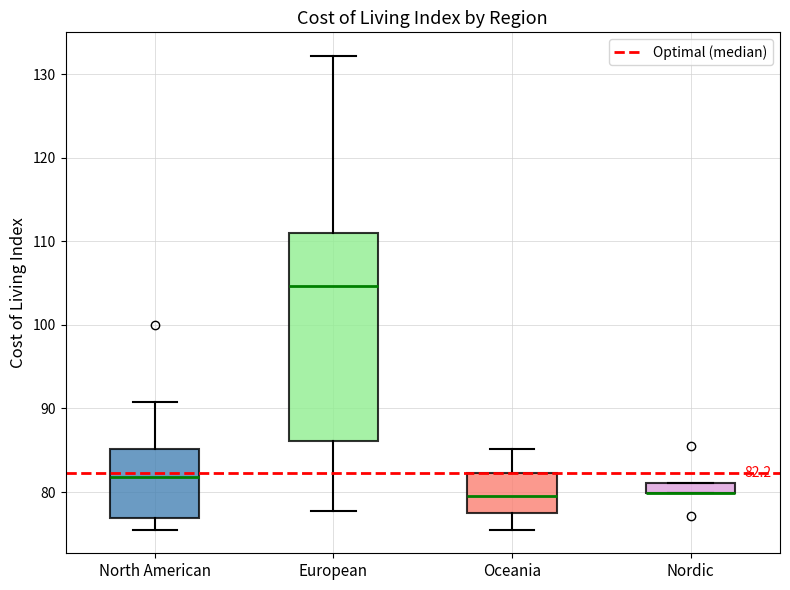

Comparing the boxes themselves (not the whiskers), which one is the tallest?

European